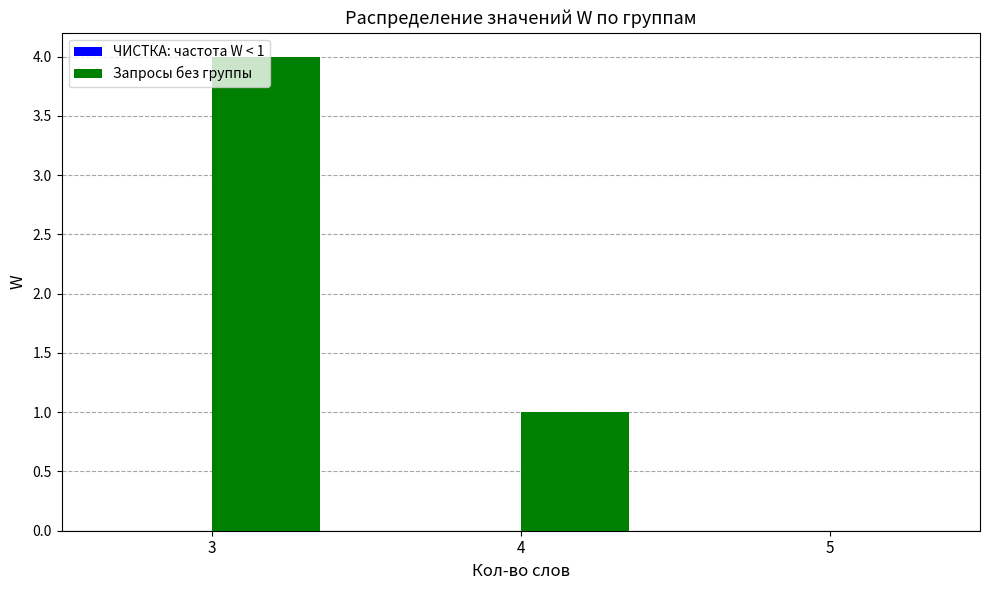

How many series are shown in this chart?

1